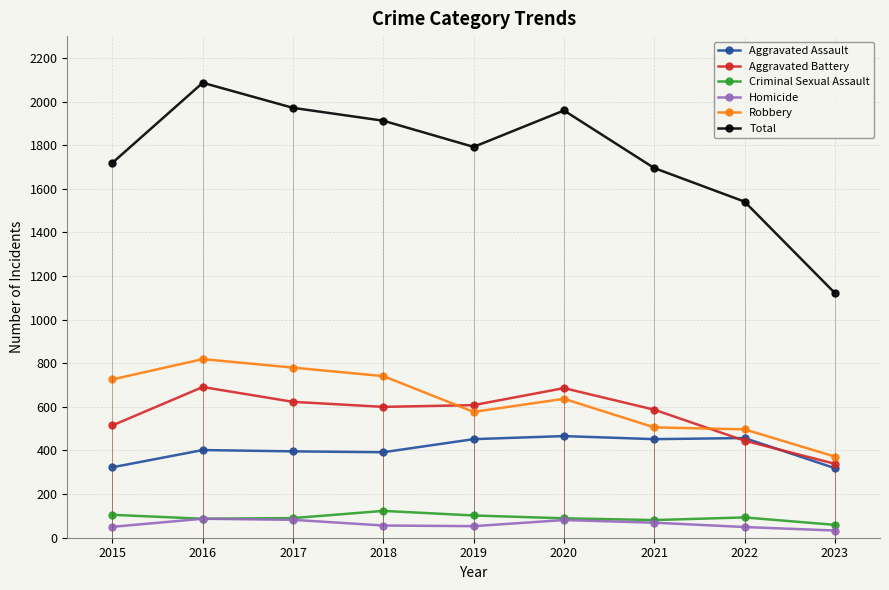

The value of Homicide at 2016 is 137. True or false?

False